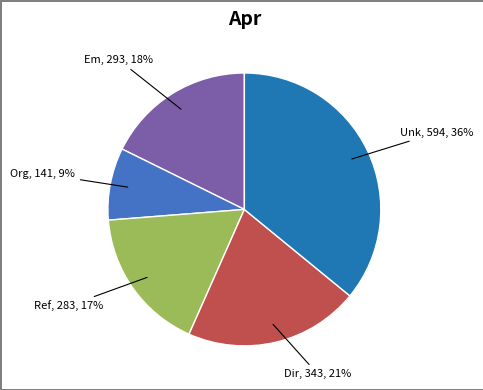

To the nearest percent, what is the average slice percentage?

20%